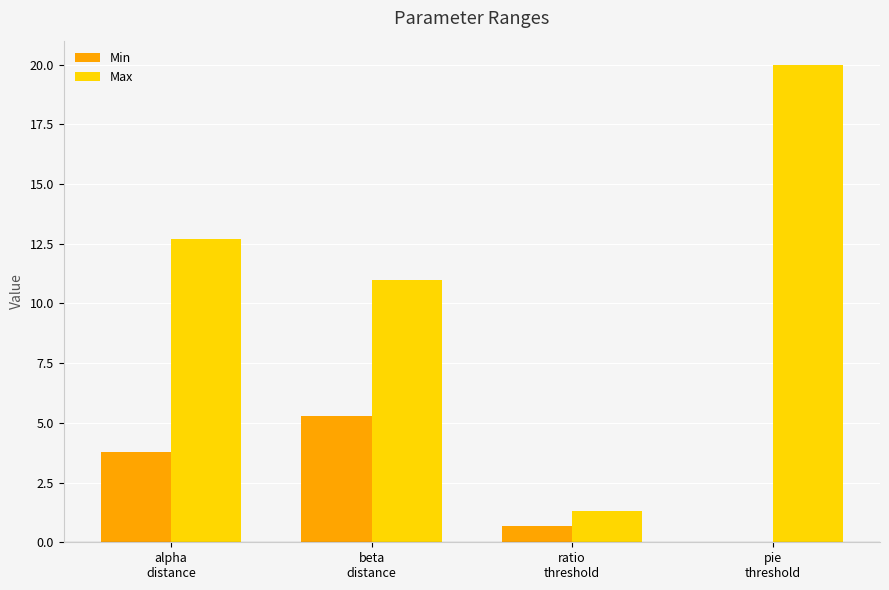

What is the maximum value shown in the chart?

20.0